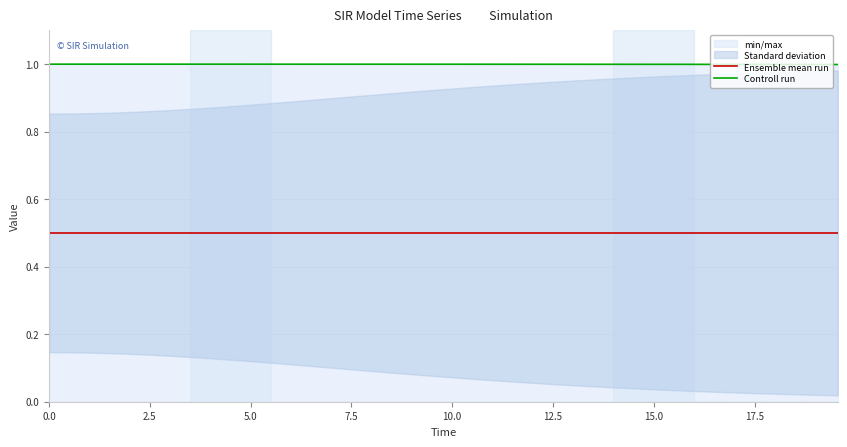

Does the chart display data point markers on the line(s)?

No